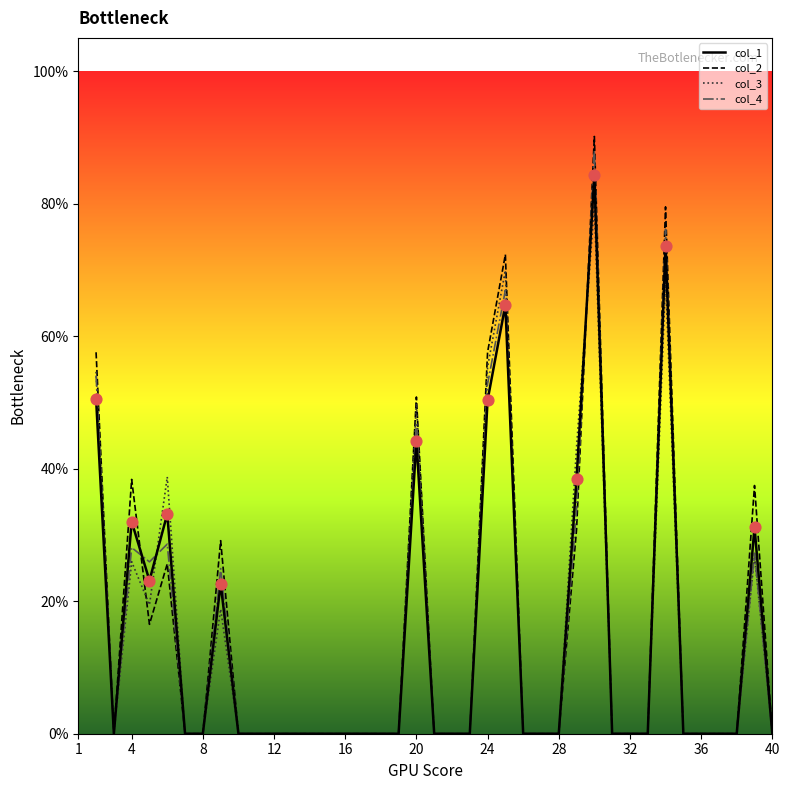

Is this an area chart (filled region under the line)?

No